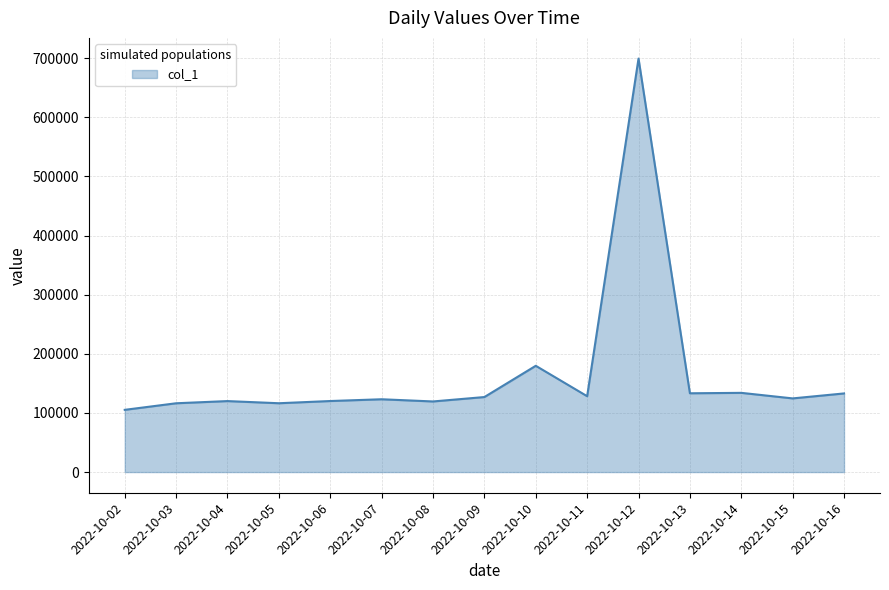

The chart shows a value of 43873 at 2022-10-03. True or false?

False